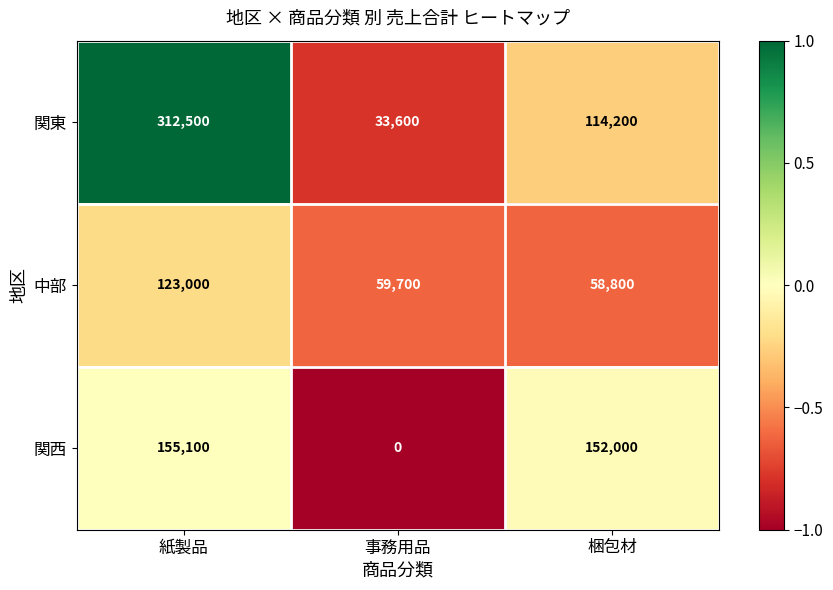

Which series has the largest range (max minus min)?

関東